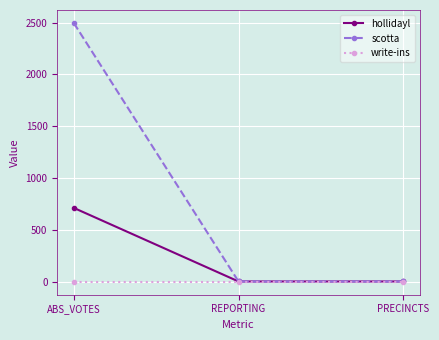

What is the label of the 1st point from the left?

ABS_VOTES